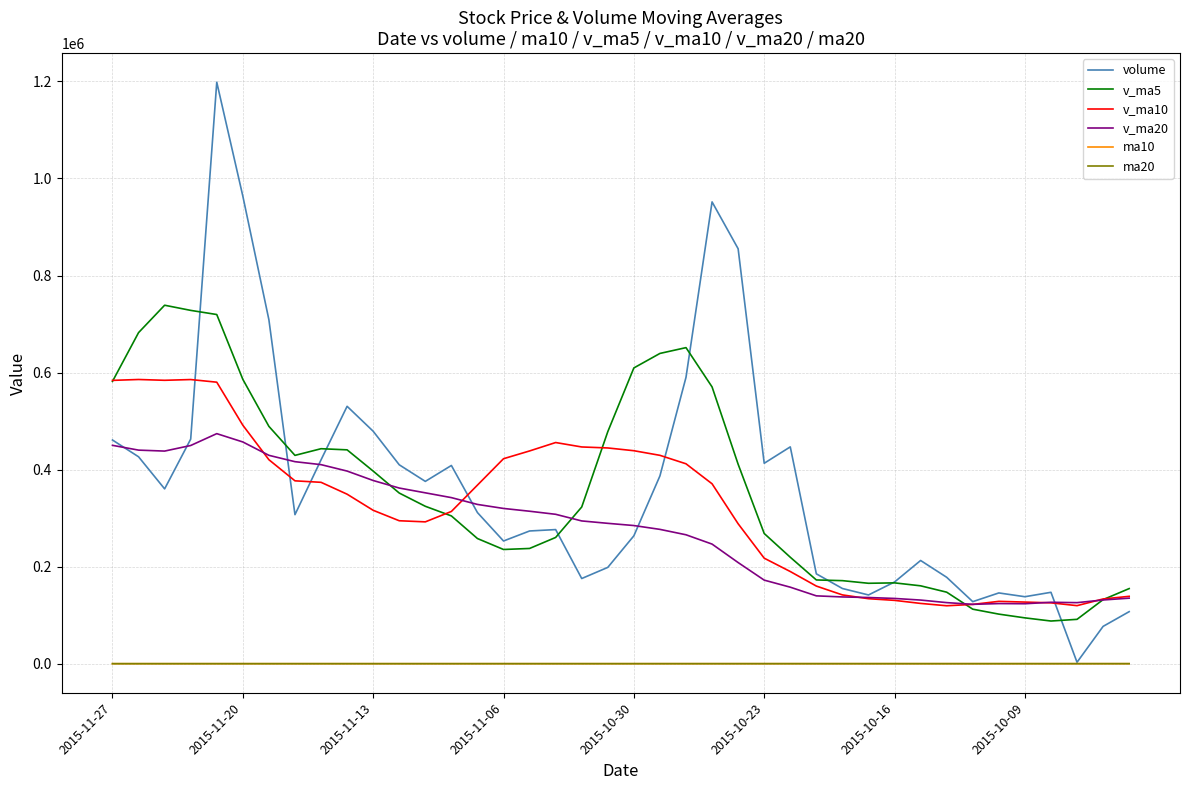

What is the difference between the maximum and minimum values in the ma10 series?

20.6